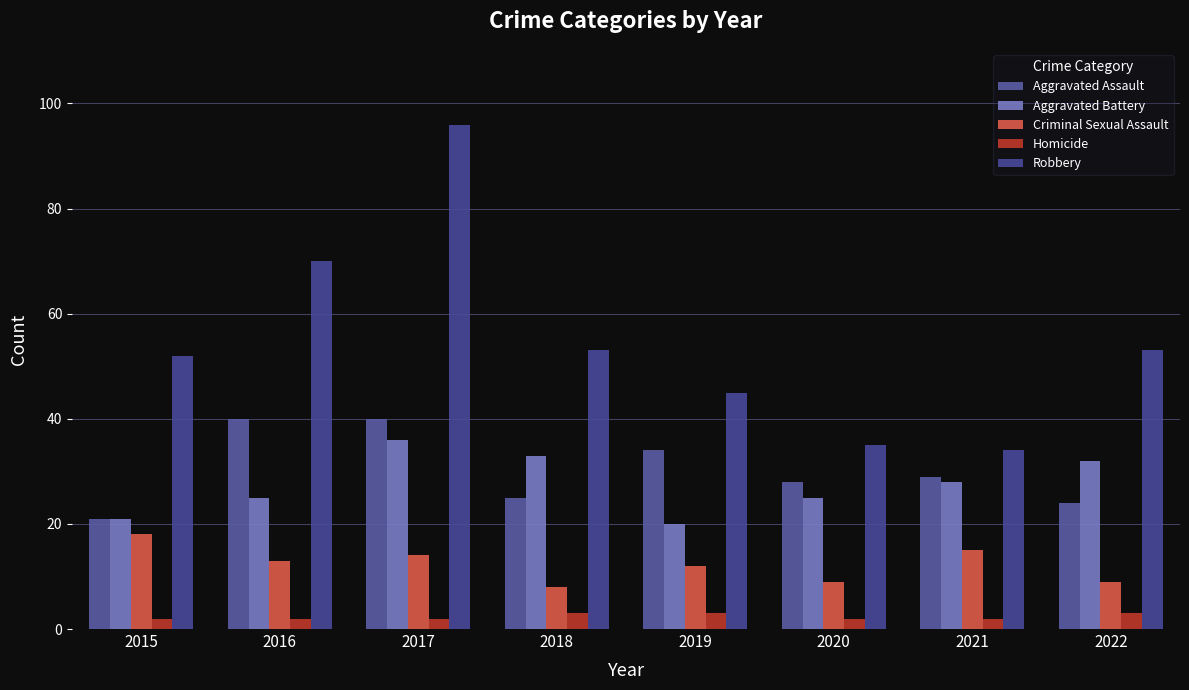

At which label does Robbery reach its minimum?

2021